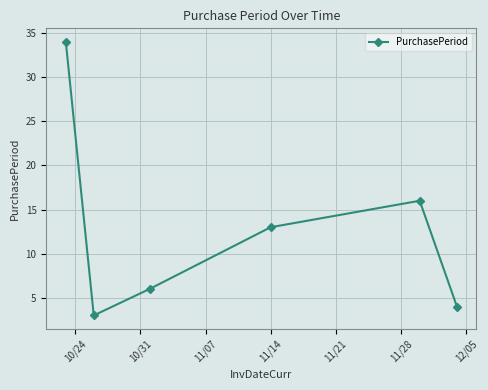

How many points are higher than both their immediate neighbors (excluding endpoints)?

1